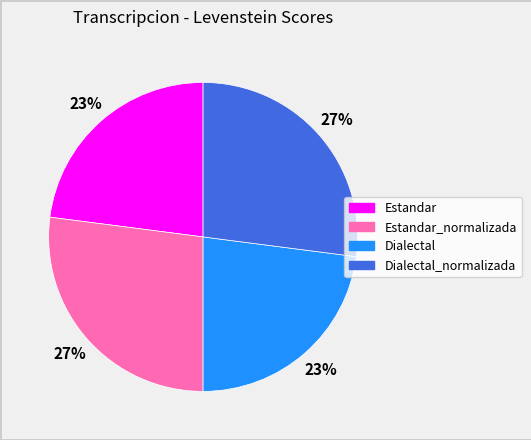

To the nearest percent, what is the difference between the largest and smallest slice percentages?

4%